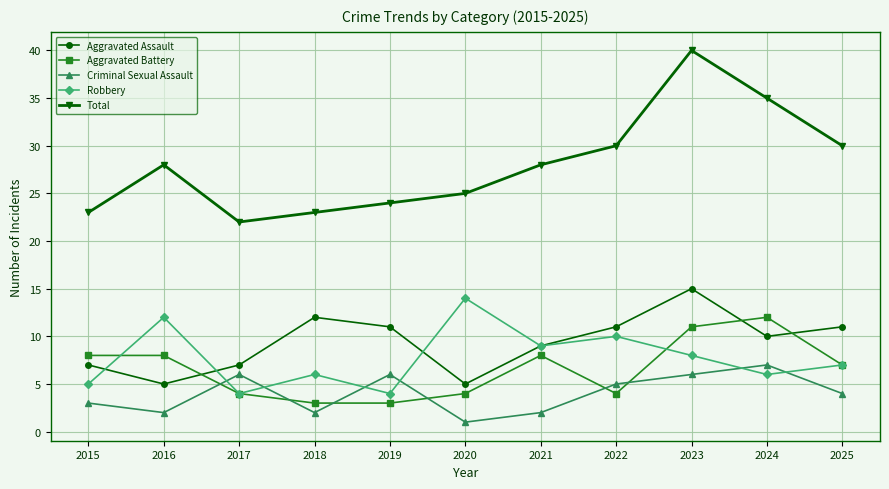

What is the highest value of the Aggravated Battery series?

12